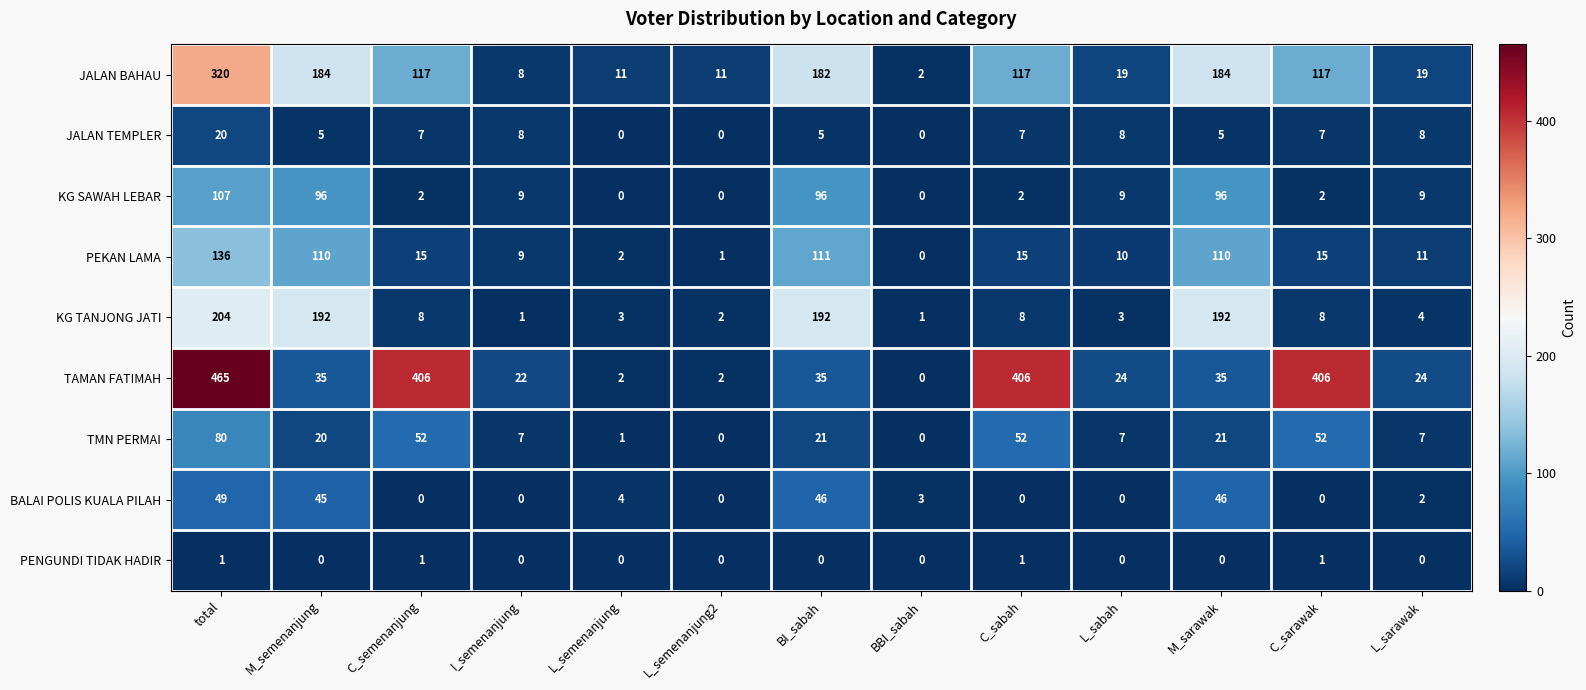

At C_sarawak, list the series in order from smallest to largest.

BALAI POLIS KUALA PILAH, PENGUNDI TIDAK HADIR, KG SAWAH LEBAR, JALAN TEMPLER, KG TANJONG JATI, PEKAN LAMA, TMN PERMAI, JALAN BAHAU, TAMAN FATIMAH